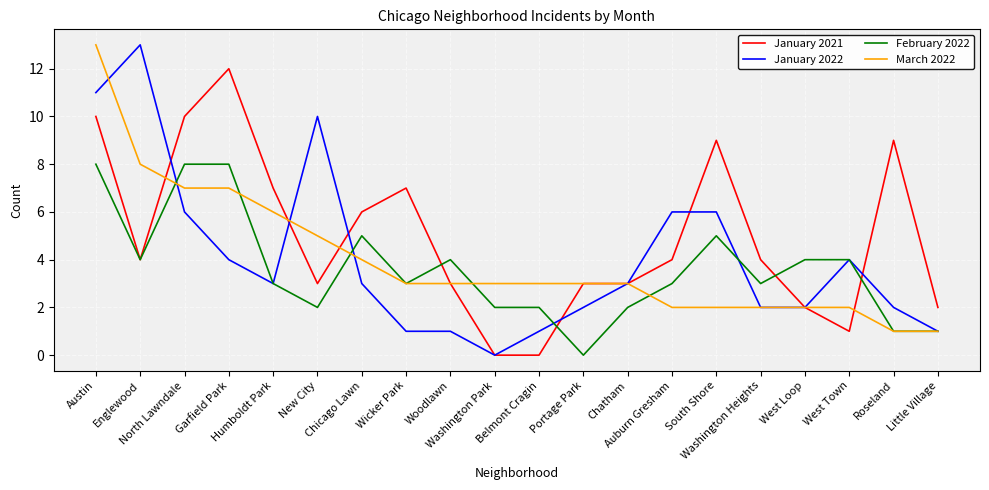

What is the total value across all series at Austin?

42